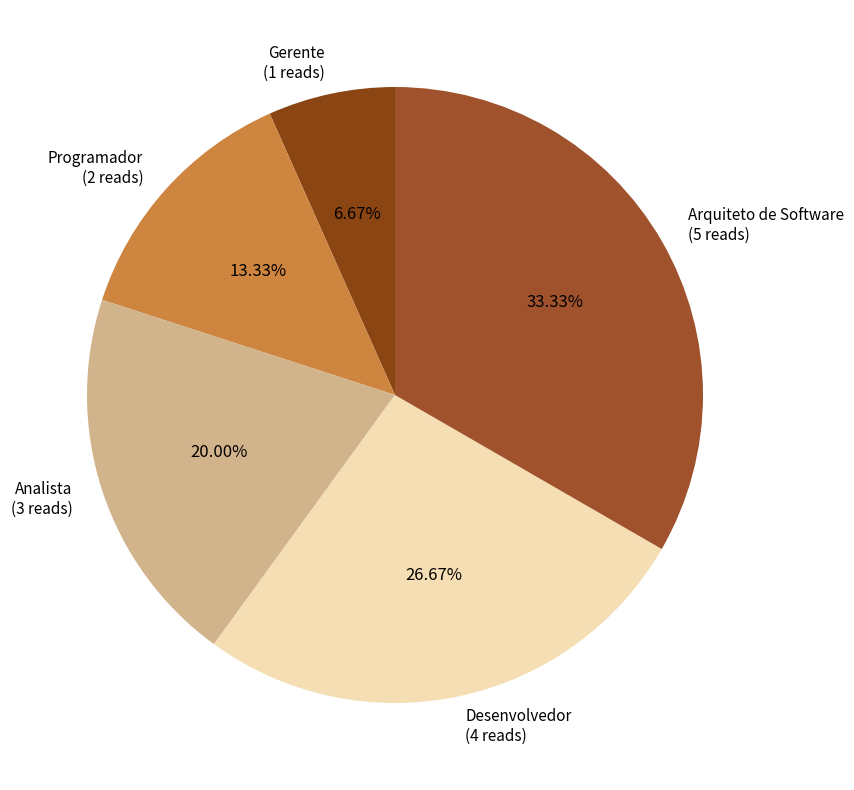

Which category has the biggest portion of the pie?

Arquiteto de Software